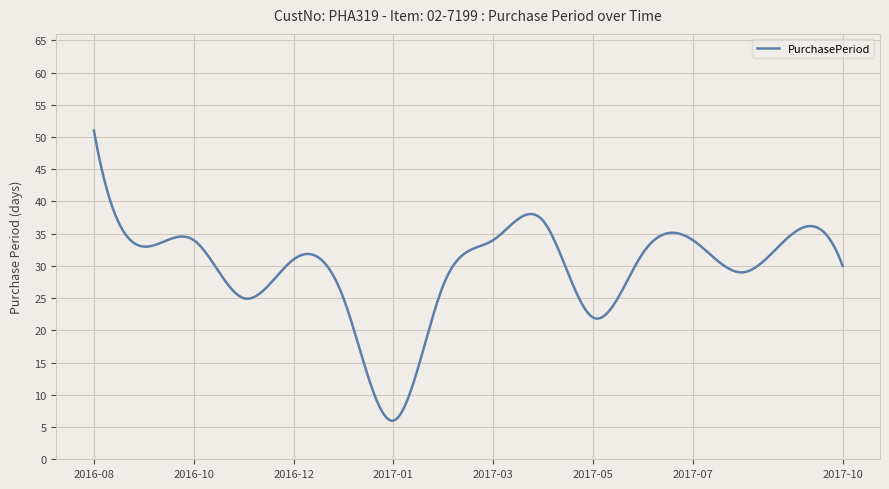

What is the minimum value shown in the chart?

6.0